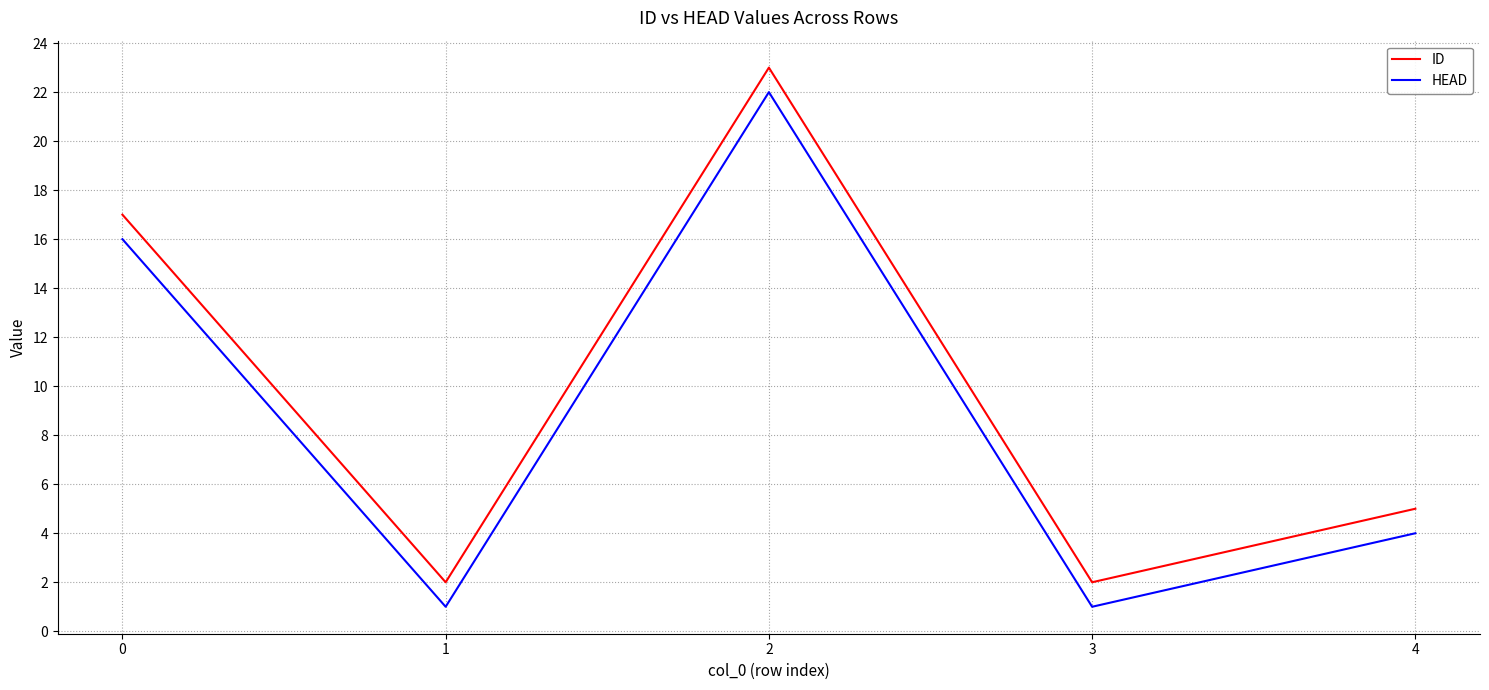

What is the difference between the HEAD values at 4 and 3?

3